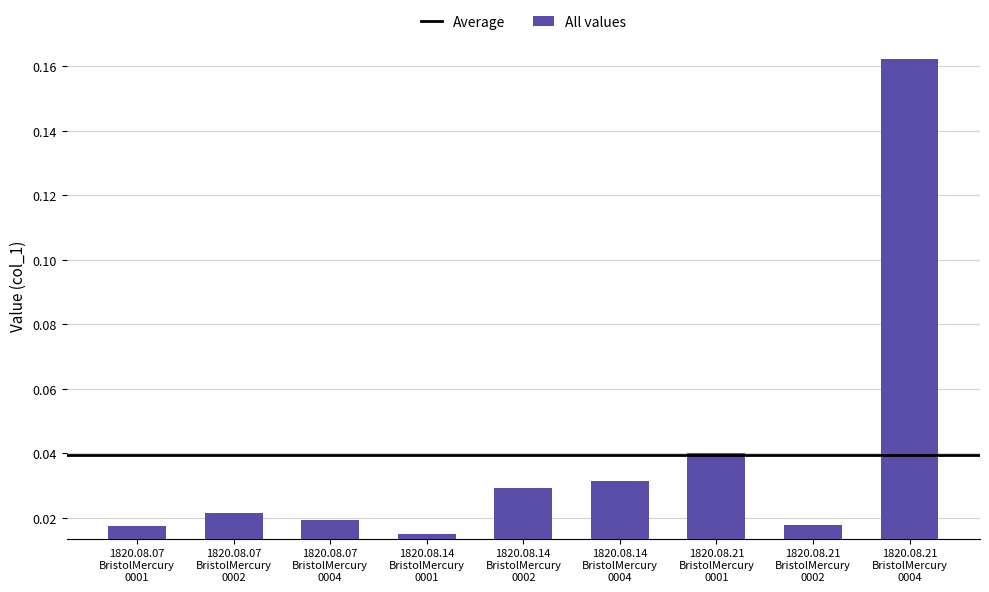

What is the sum of all values?

0.4